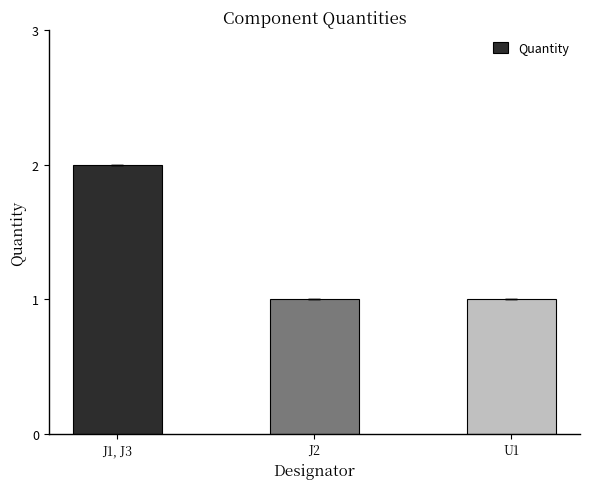

How many data points does each series have?

3